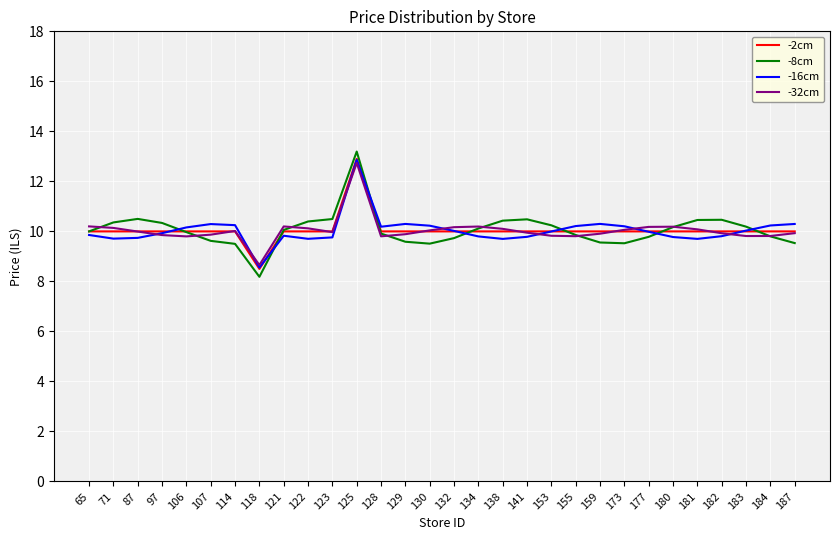

At how many categories does at least one series exceed 8?

30